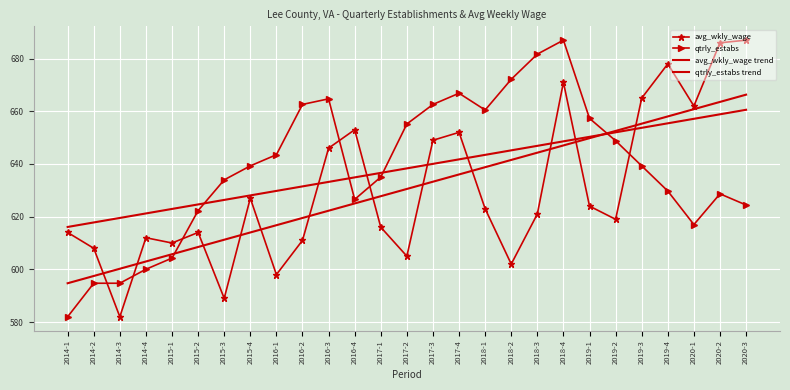

What position from the left is 2016-2?

10